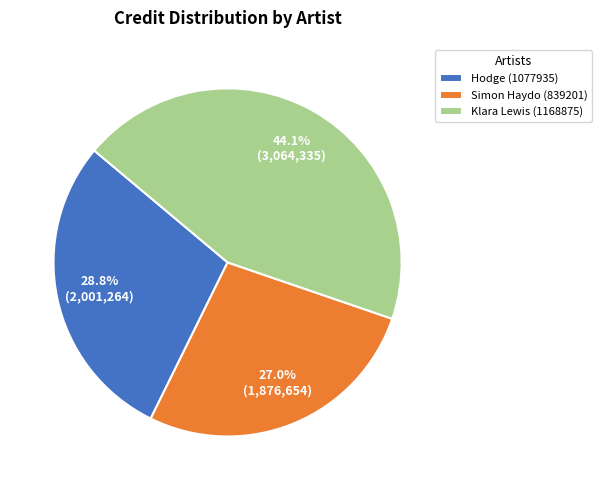

Rank the categories by value from lowest to highest.

Simon Haydo (839201), Hodge (1077935), Klara Lewis (1168875)